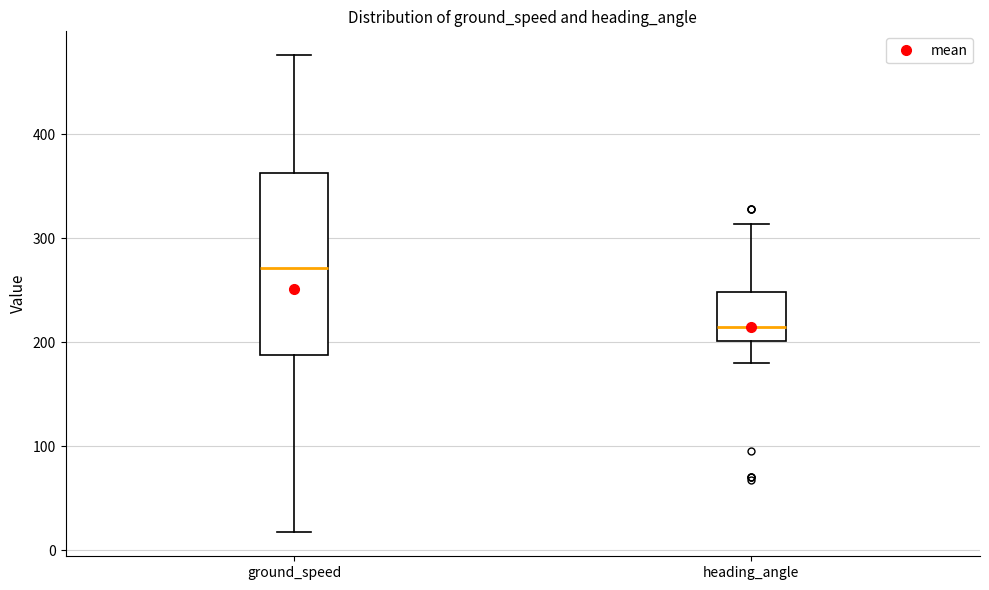

Where does the lower whisker of the box for heading_angle end on the y-axis? The values are not printed on the chart, so give them approximately, as read against the axis.

180